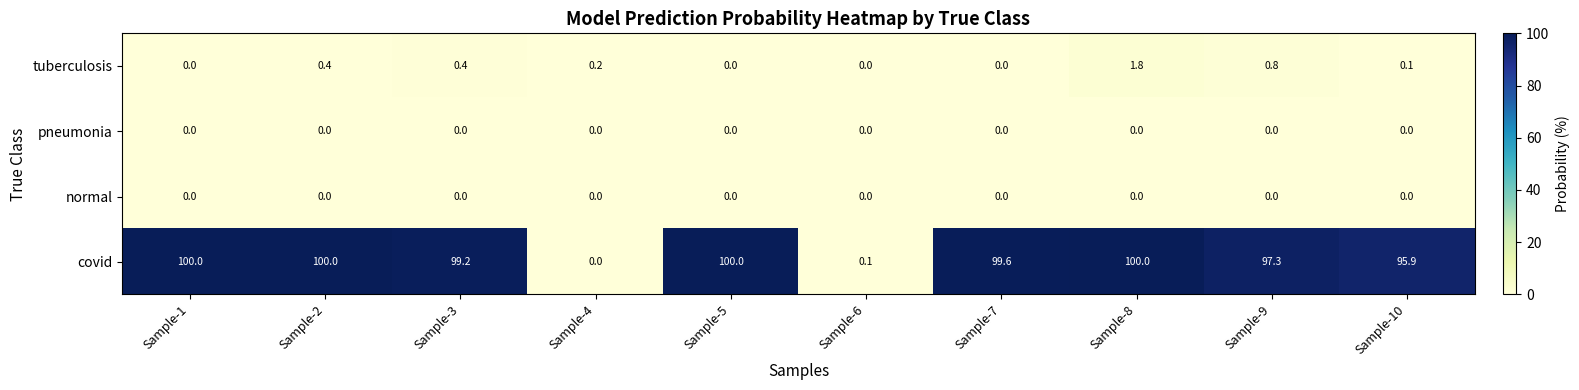

How many series are shown in this chart?

4